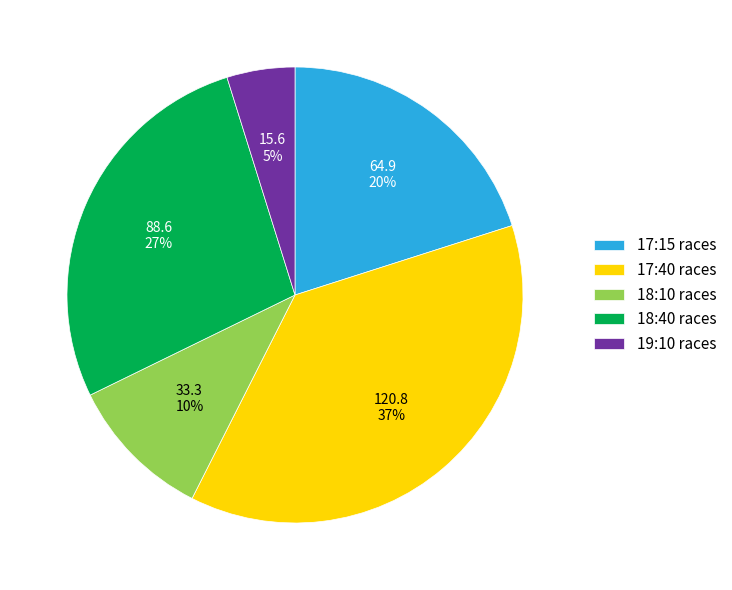

How many slices are in this pie chart?

5